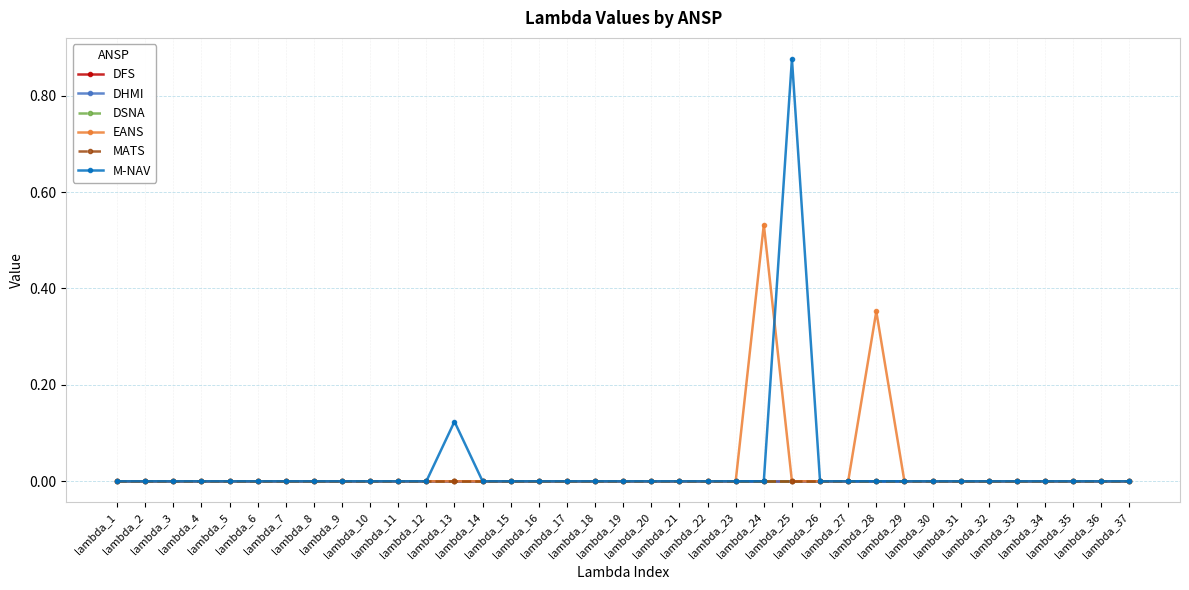

Does the chart have visible grid lines?

Yes